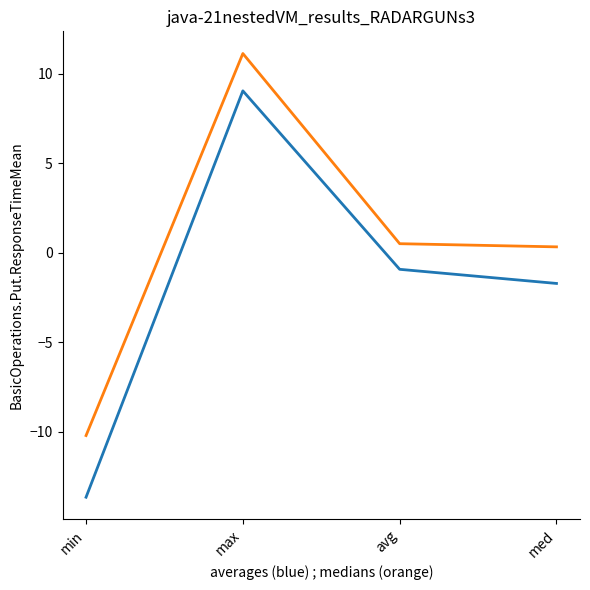

What position from the left is min?

1